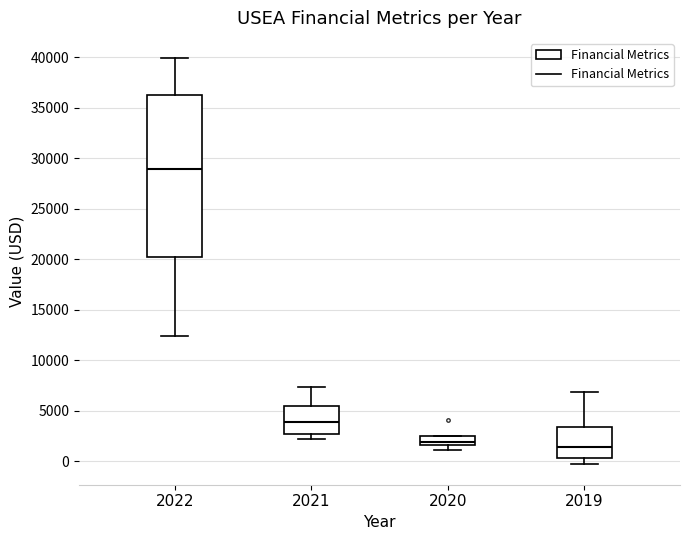

Reading left to right, transcribe this box plot: for each box, give where its median line is, the range the box spans, and where its two whiskers end, as read against the y-axis. The values are not printed on the chart, so give them approximately, as read against the axis.

2022: median 29000, box 20000 to 36500, whiskers 12500 to 40000
2021: median 4000, box 2500 to 5500, whiskers 2000 to 7500
2020: median 2000, box 1500 to 2500, whiskers 1000 to 2500
2019: median 1500, box 500 to 3500, whiskers -500 to 7000